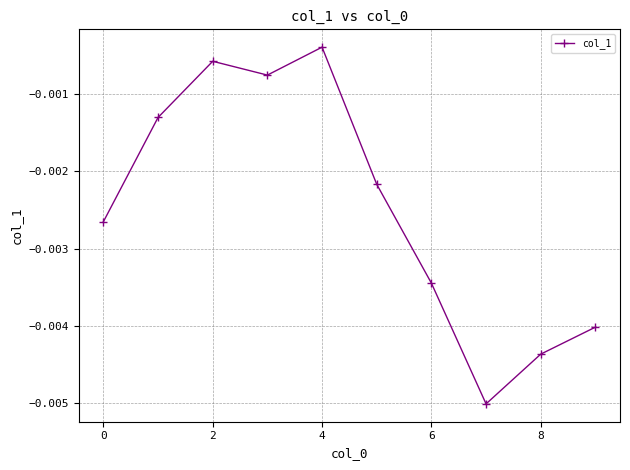

True or false: the data has more than 2 interior local peaks.

False